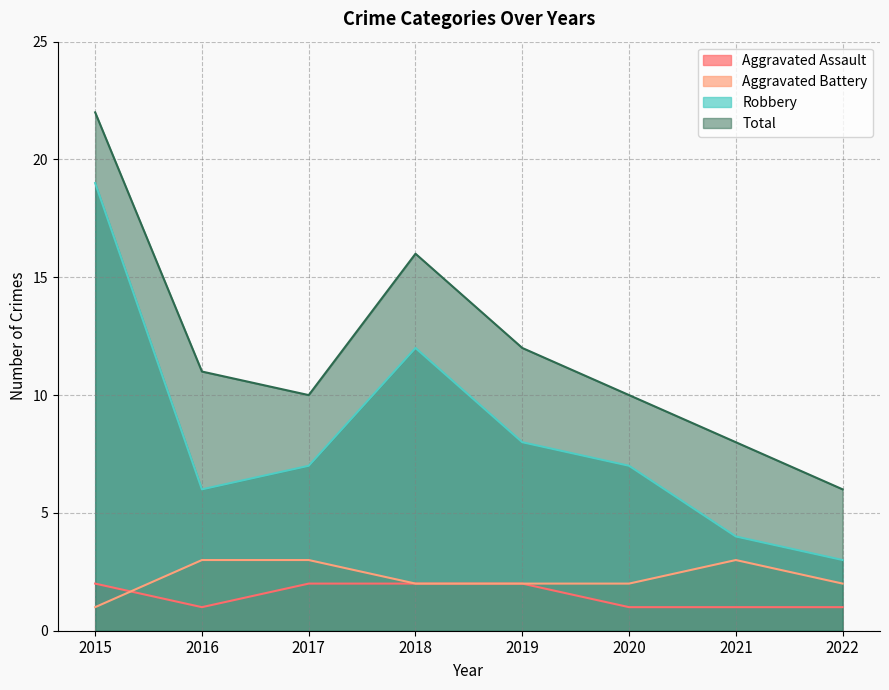

At which category is the sum across all series the highest?

2015